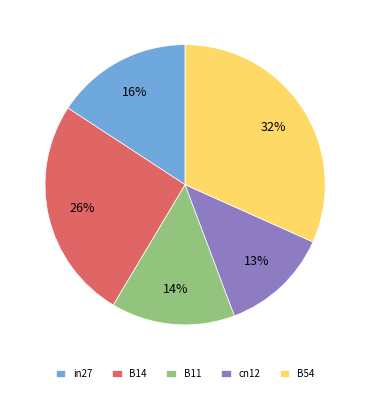

To the nearest percent, what is the difference between the B14 and in27 slice percentages?

10%